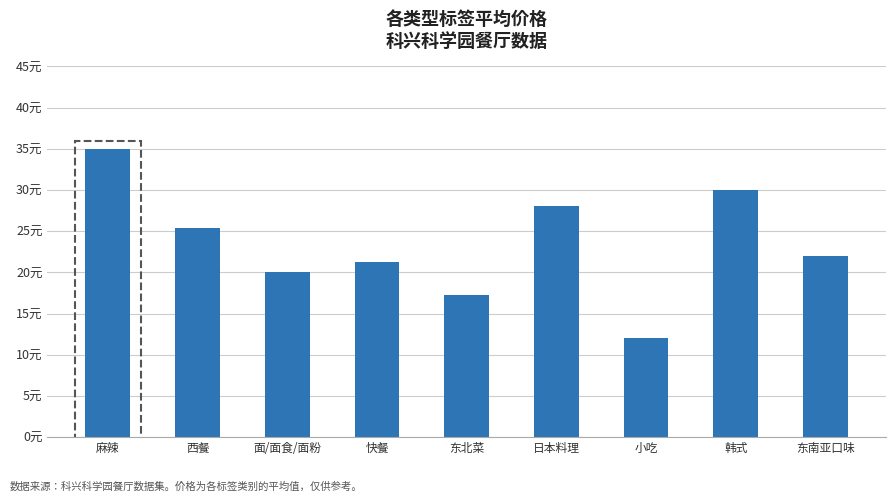

Reading left to right, extract all data points from this chart.

35.0	25.4	20.0	21.3	17.3	28.0	12.0	30.0	22.0